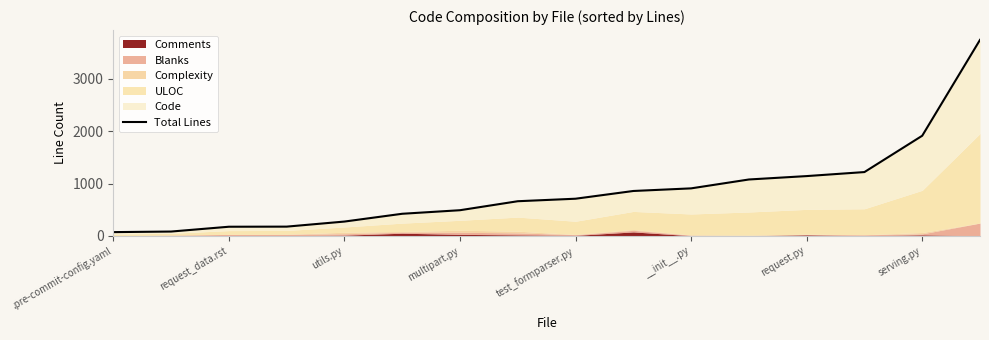

What position from the left is request_data.rst?

3